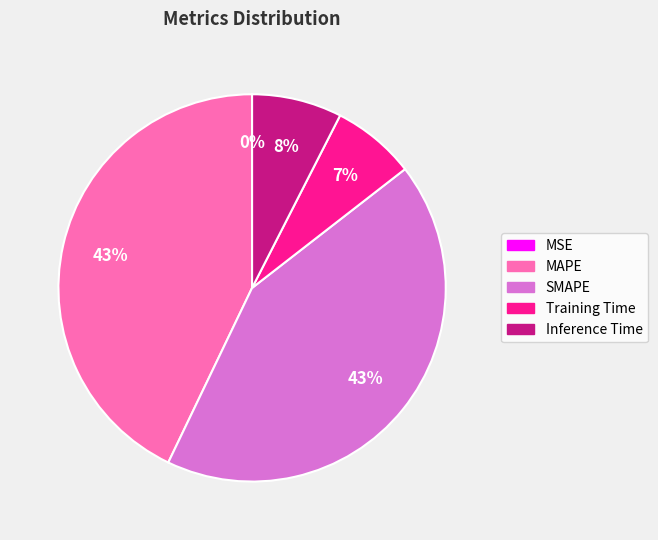

True or false: Training Time accounts for 12% of the total.

False